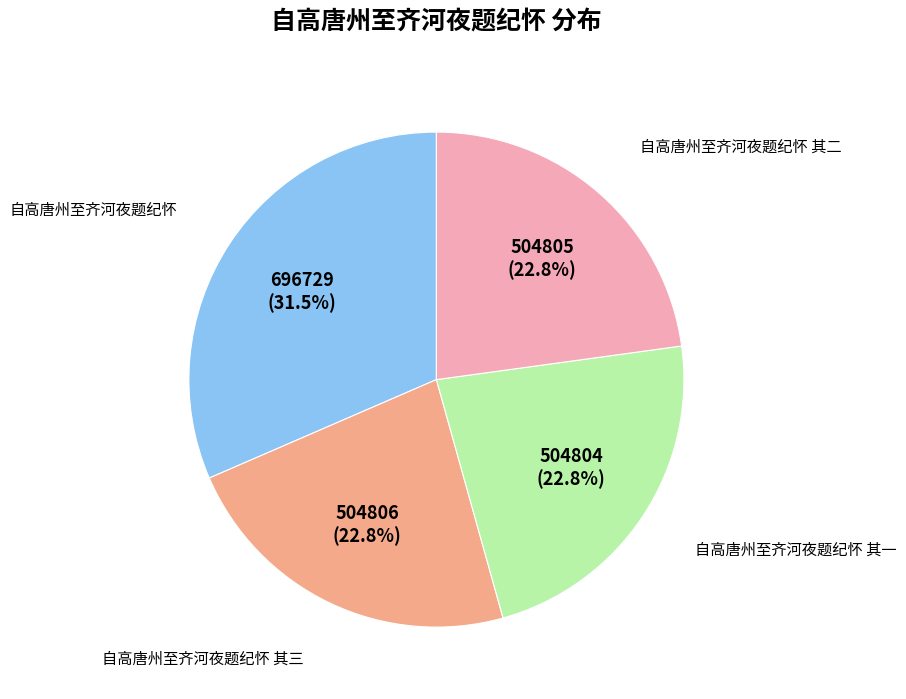

Is there any slice that represents more than half of the pie?

No